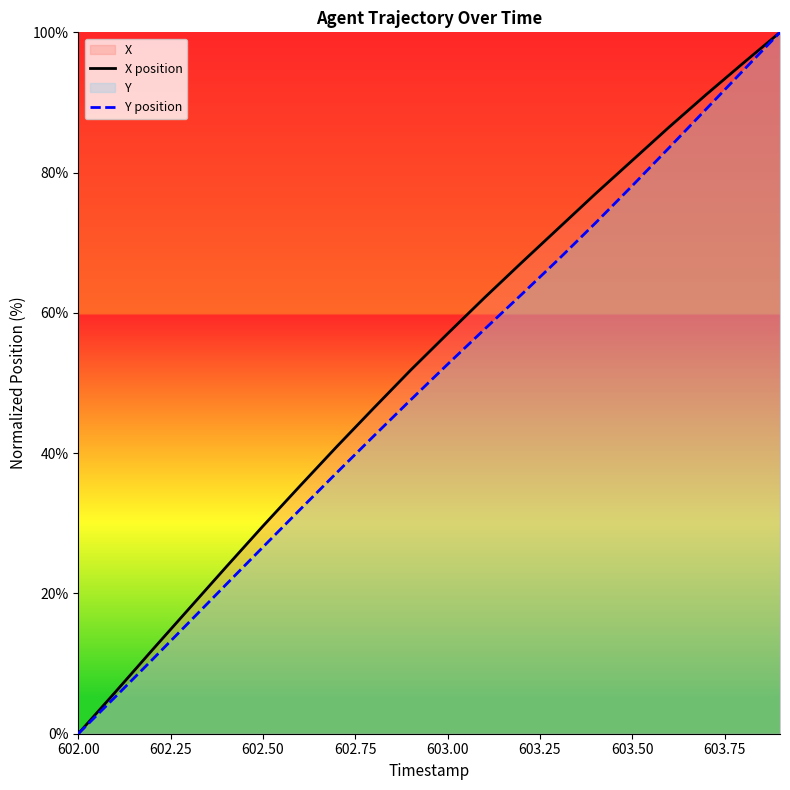

The X position series shows 37.6 at 602.00. True or false?

False